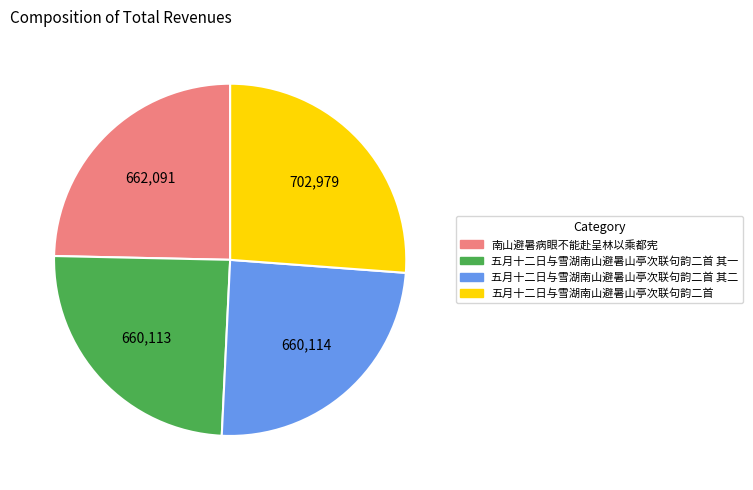

Does any single category account for the majority?

No